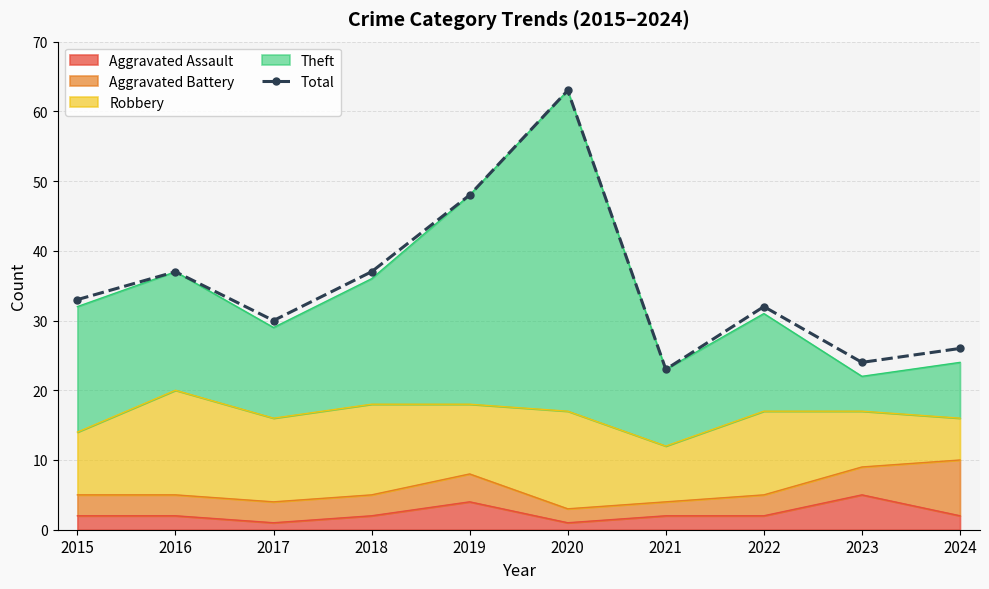

What is the value of the 9th point from the left?

24